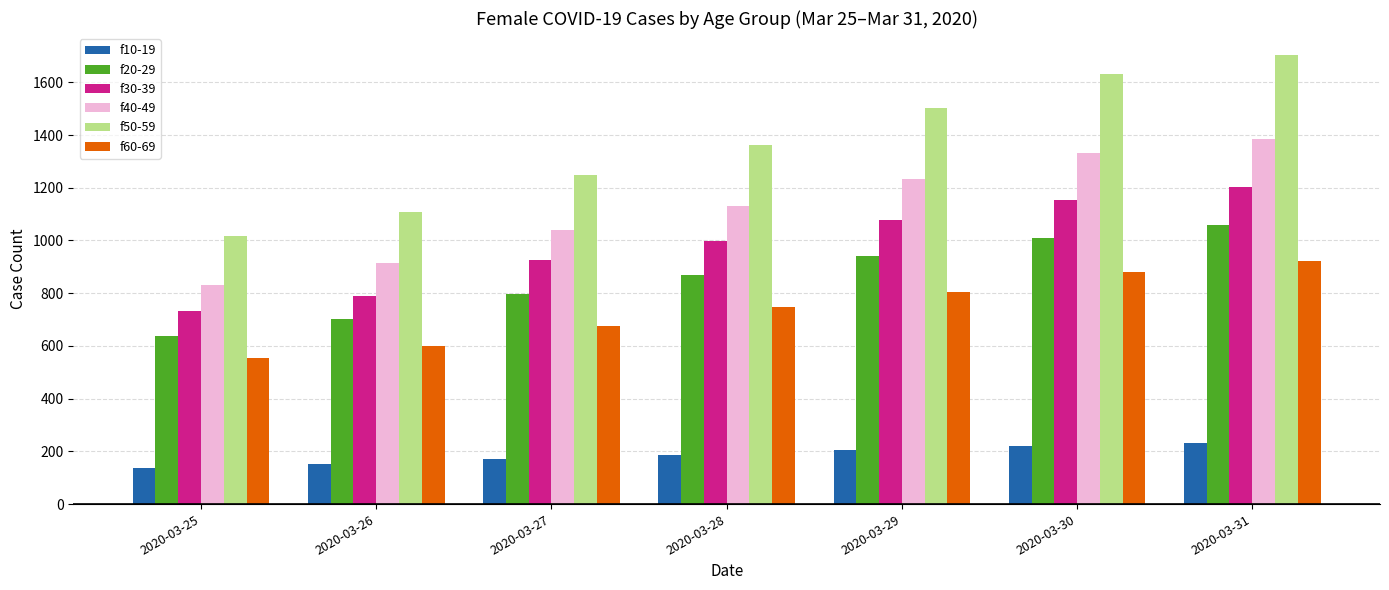

At which category is the sum across all series the highest?

2020-03-31